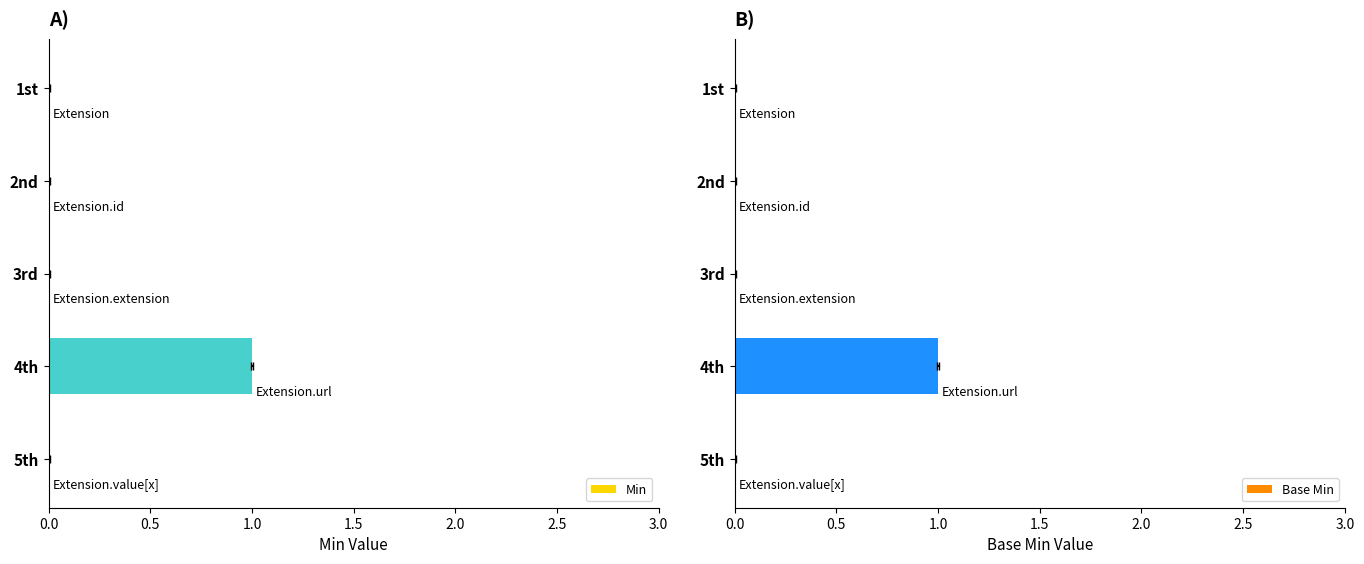

How many data points does each series have?

5